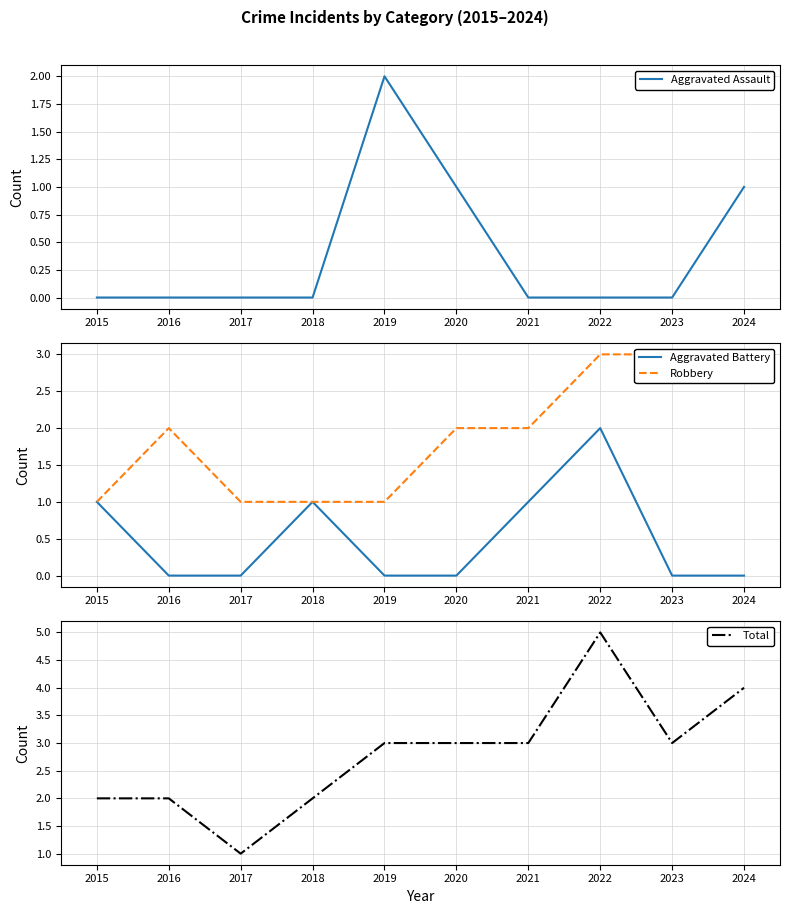

Where is Robbery nearest to the value 2?

2016